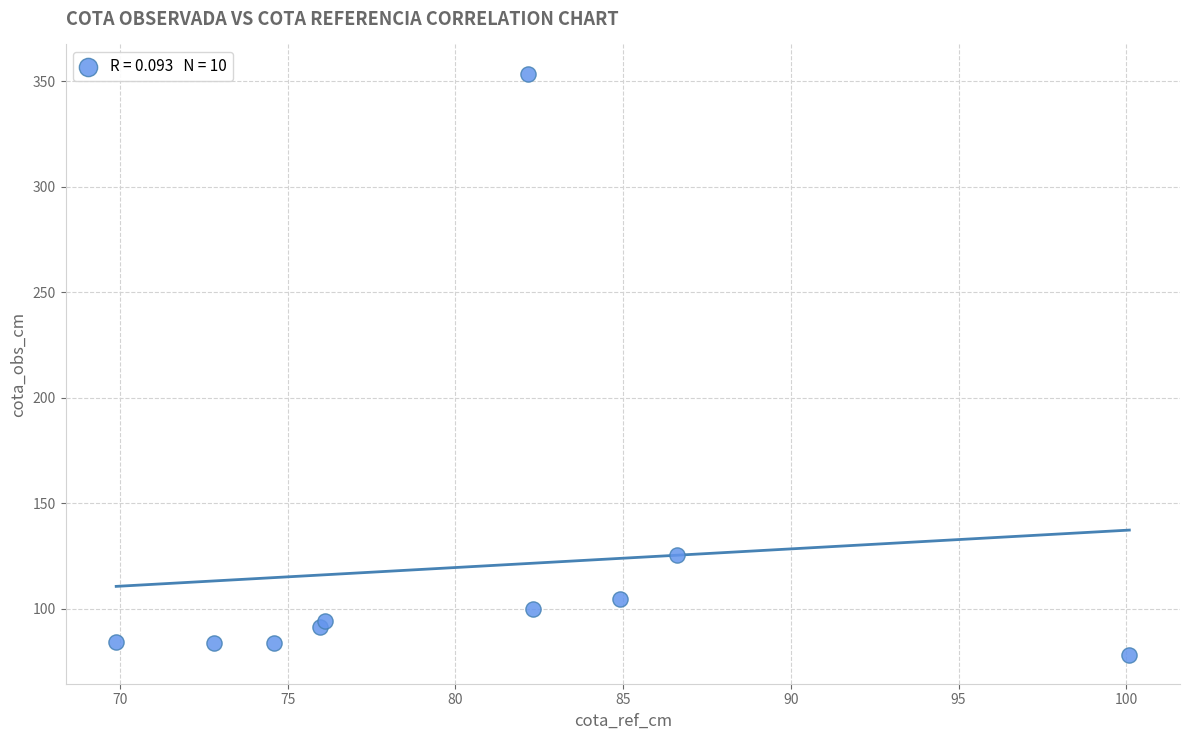

What Y value in the scatter plot is closest to 215?

125.7